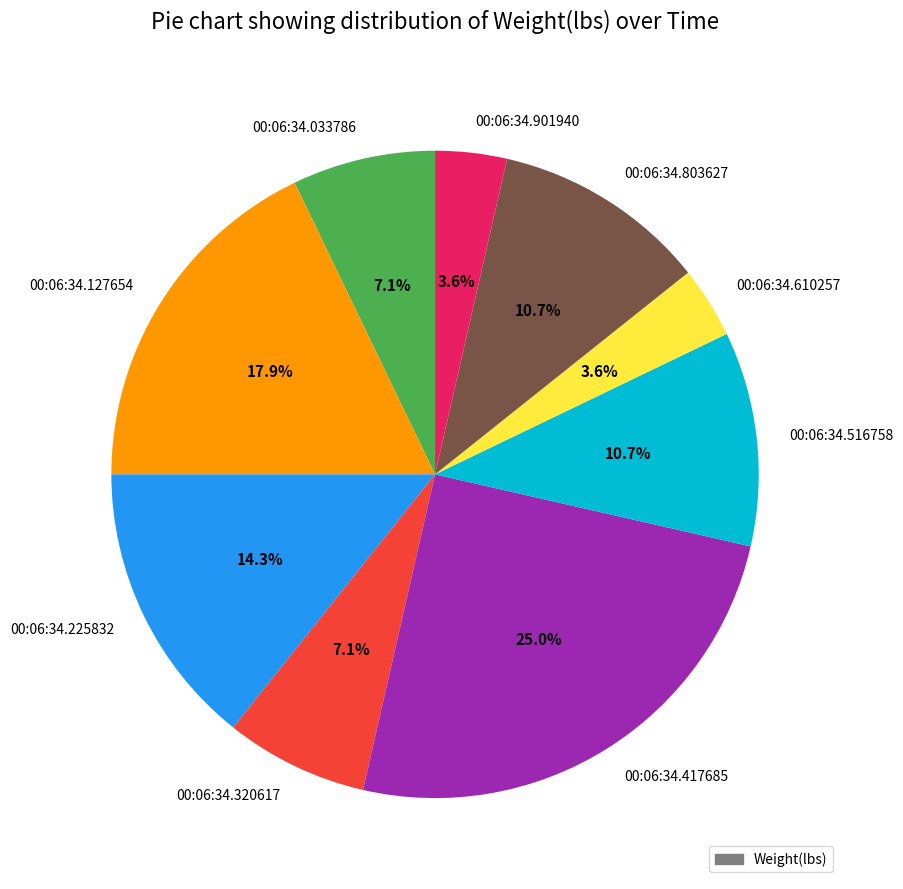

True or false: 00:06:34.320617 accounts for 7% of the total.

True